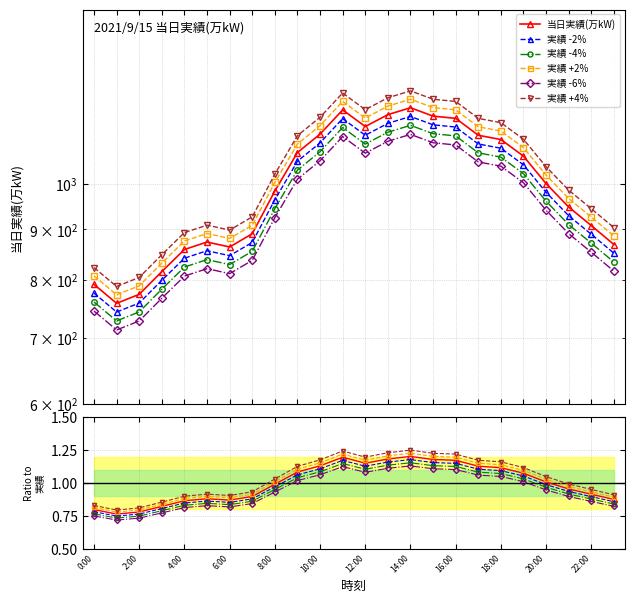

How many interior local peaks (higher than both neighbors) does the data have?

3